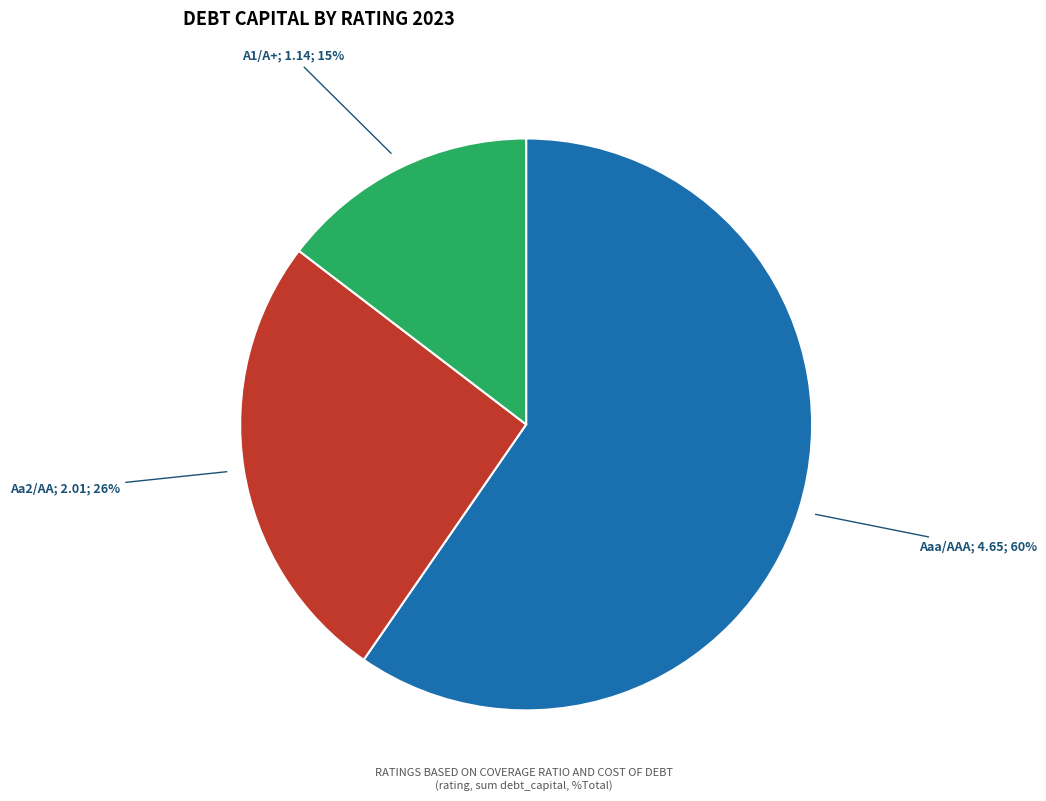

To the nearest percent, what is the difference between the largest and smallest slice percentages?

45%